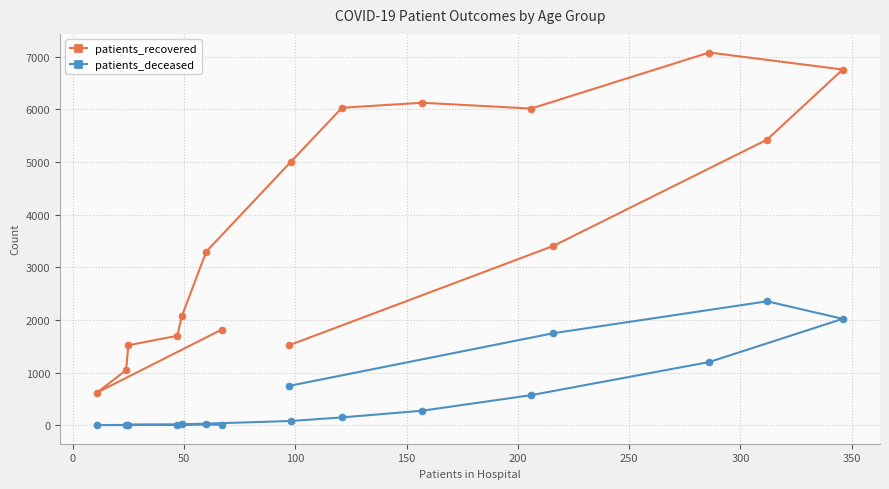

Which series has the largest range (max minus min)?

patients_recovered